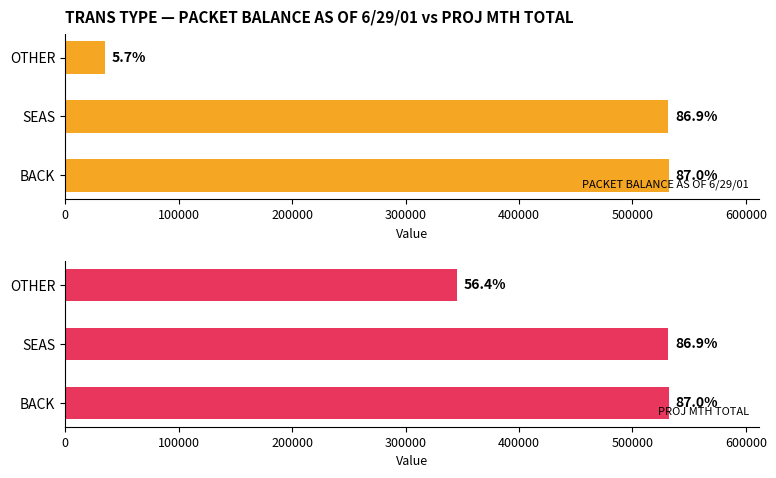

What is the value of the PROJ MTH TOTAL bar at the 2nd from the left?

531753.5